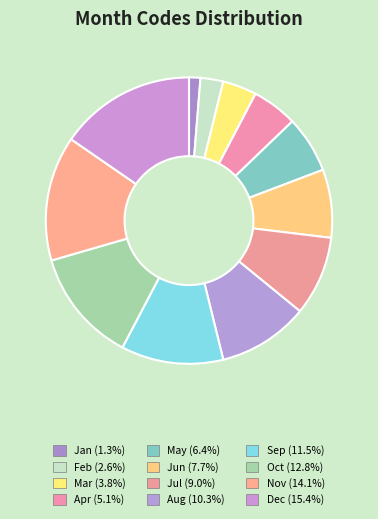

To the nearest percent, what is the average slice percentage?

8%